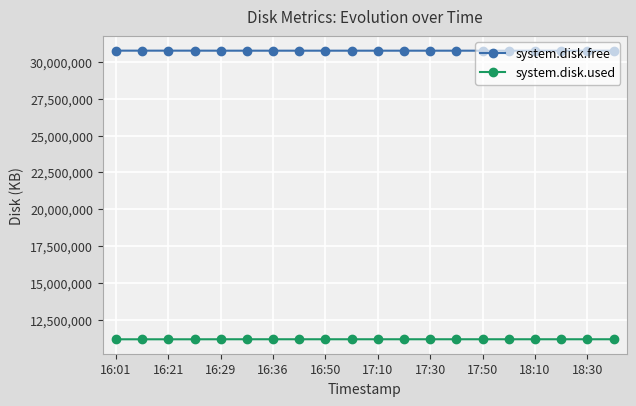

What is the average value of the system.disk.free series?

30761168